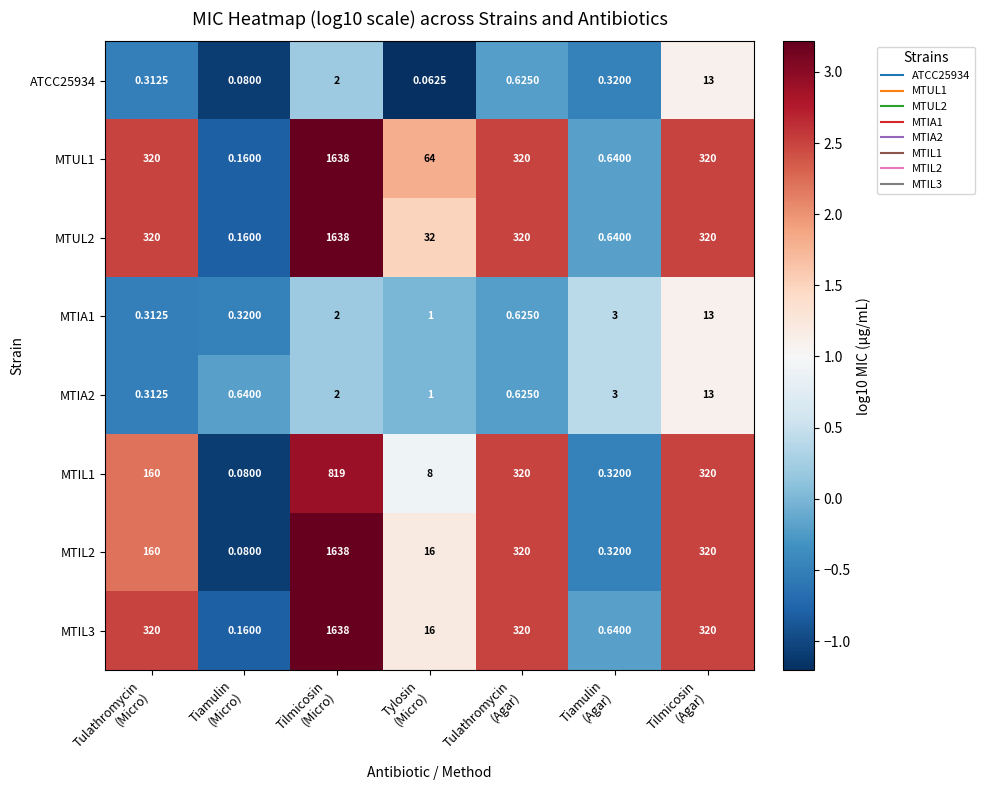

Count the number of data series in this chart.

8